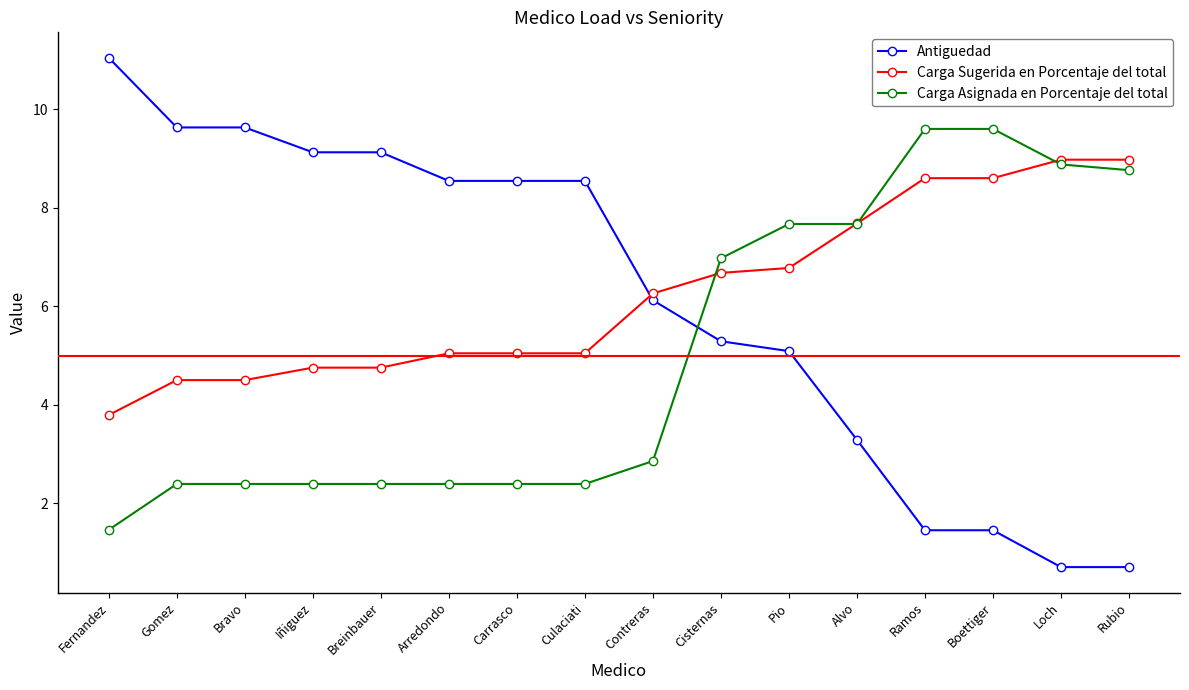

What is the greatest value displayed?

11.0